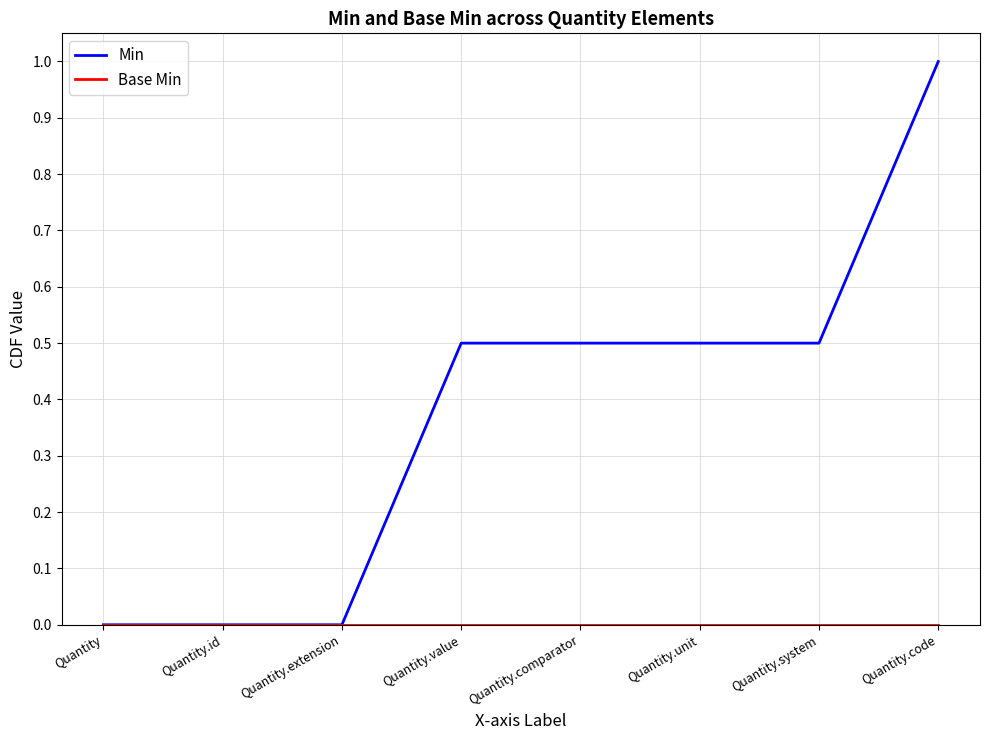

Which series changed the most between Quantity.extension and Quantity.comparator?

Min